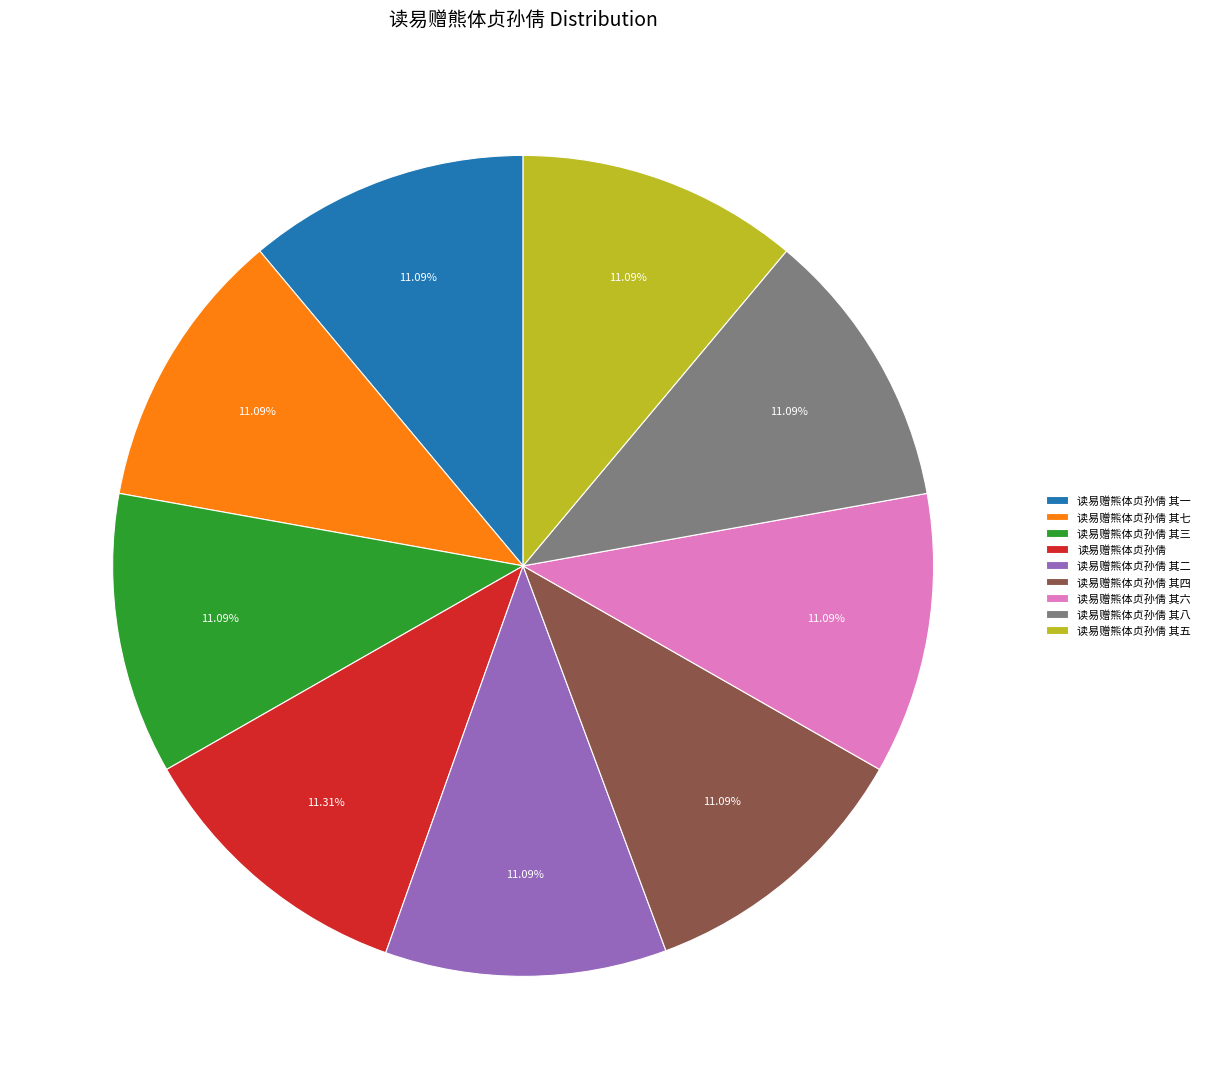

How many segments does this pie chart have?

9